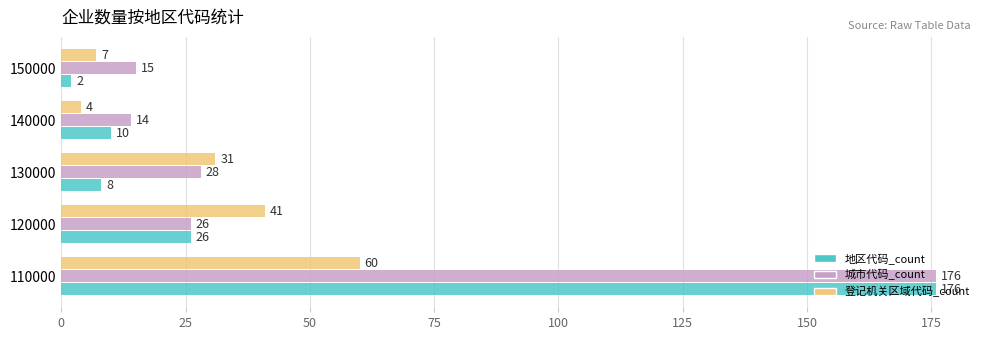

At which category is the sum across all series the highest?

110000